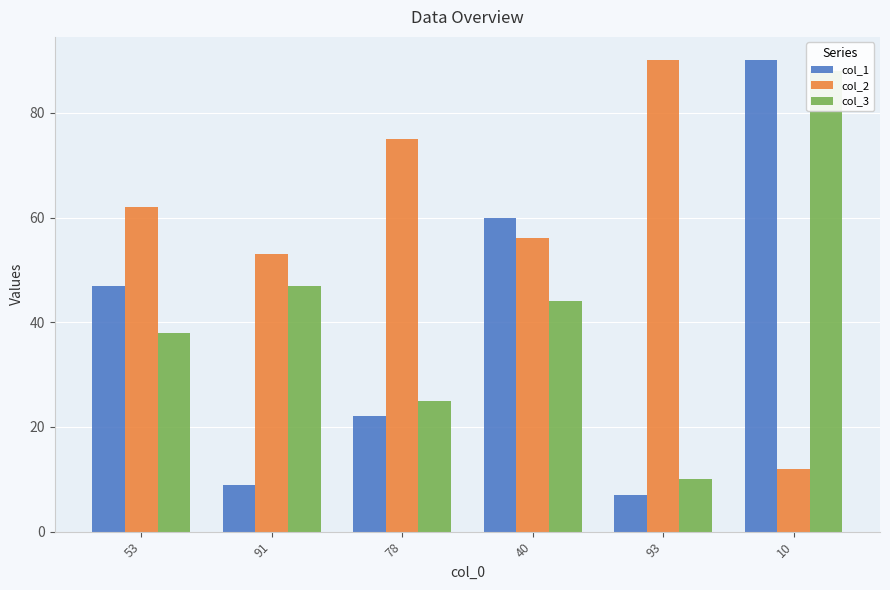

Is the value of col_1 at 10 greater than the value of col_3 at 91?

Yes